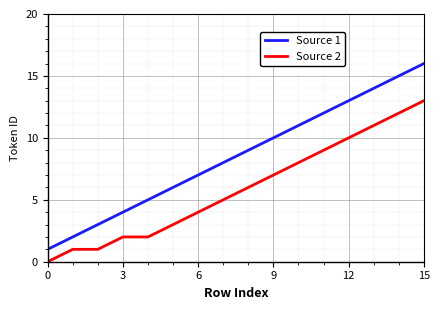

How many lines are shown in the chart?

2